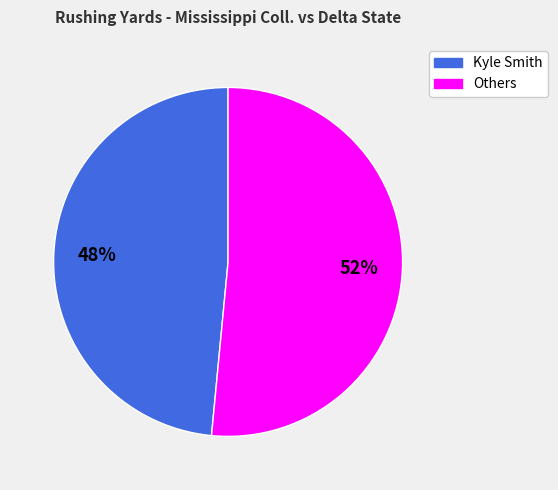

To the nearest percent, what is the average slice percentage?

50%